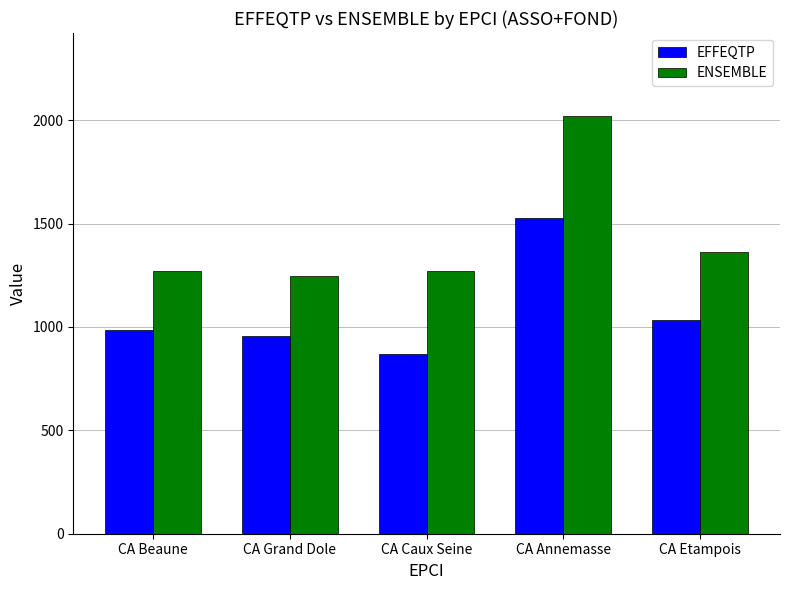

How many distinct data groups are displayed?

2